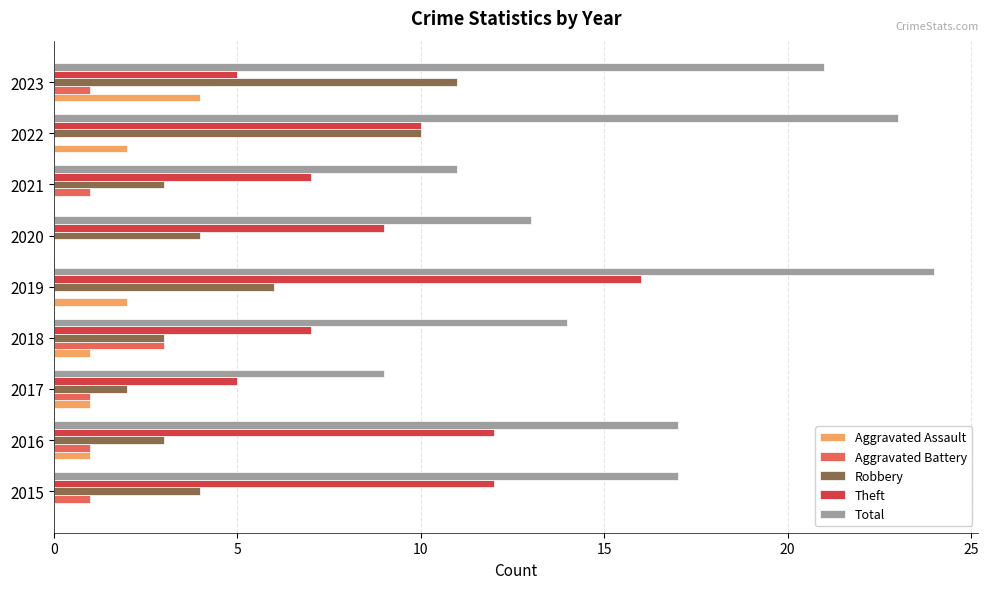

At which label does Aggravated Battery reach its peak?

2018